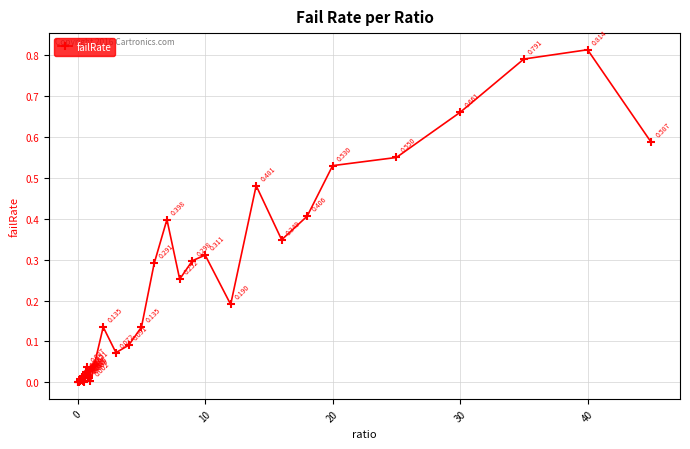

True or false: the data has more than 0 interior local peaks.

True